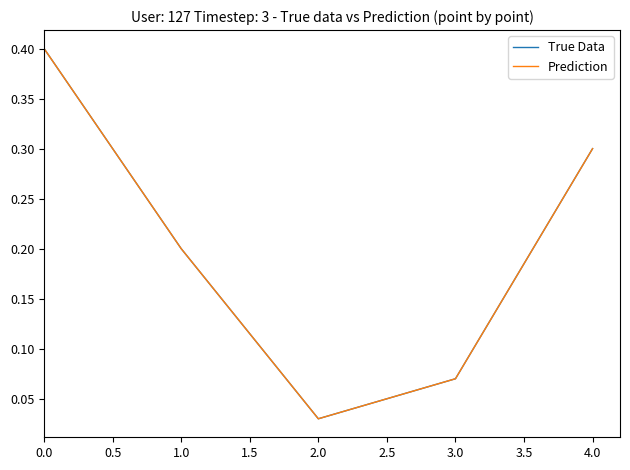

Which series has the largest total across all categories?

True Data